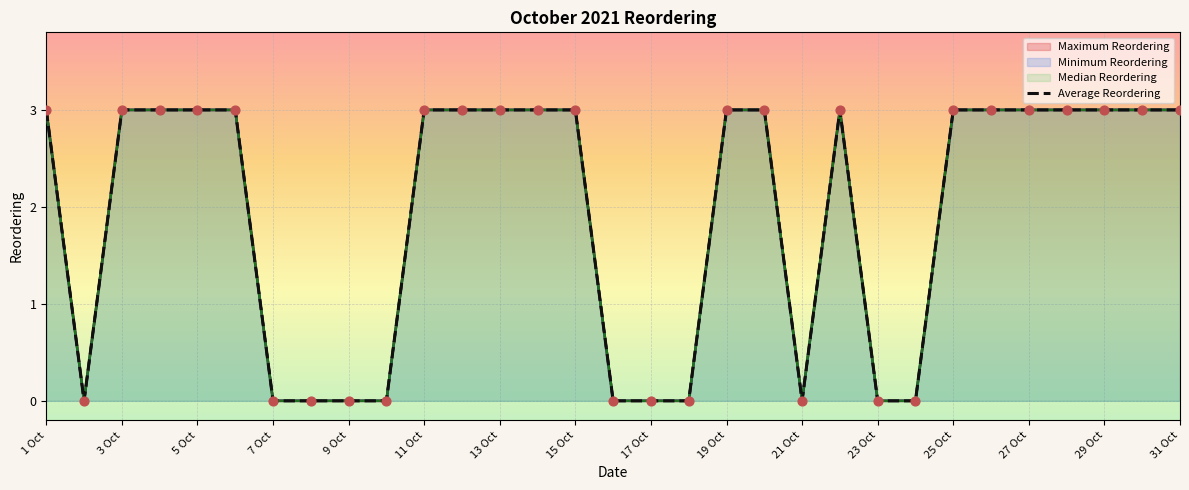

Which series reaches the maximum Y coordinate?

Average Reordering